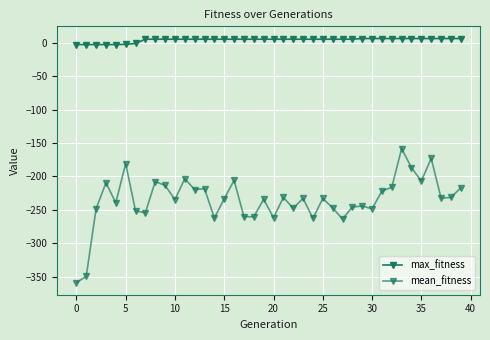

How many data points in max_fitness are less than 5?

7